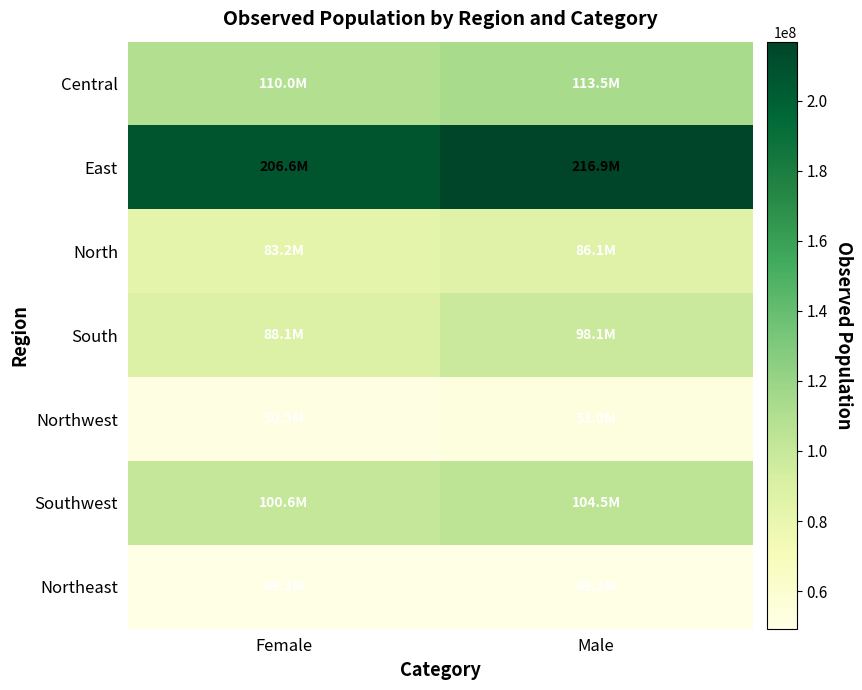

Rank the series by their maximum value, from lowest to highest.

Northeast, Northwest, North, South, Southwest, Central, East